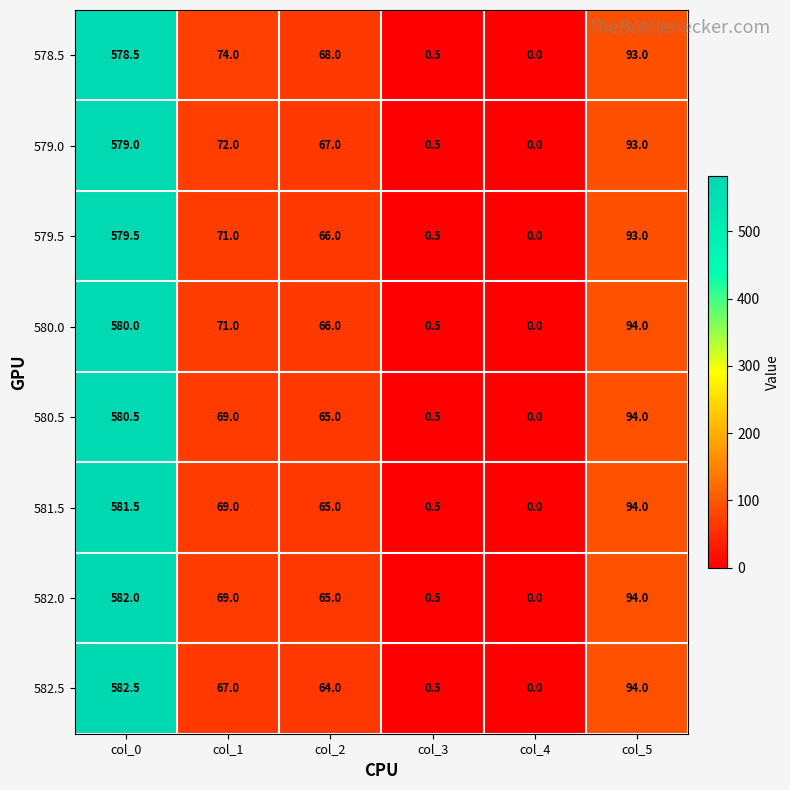

What is the average value of the 582.0 series?

135.1